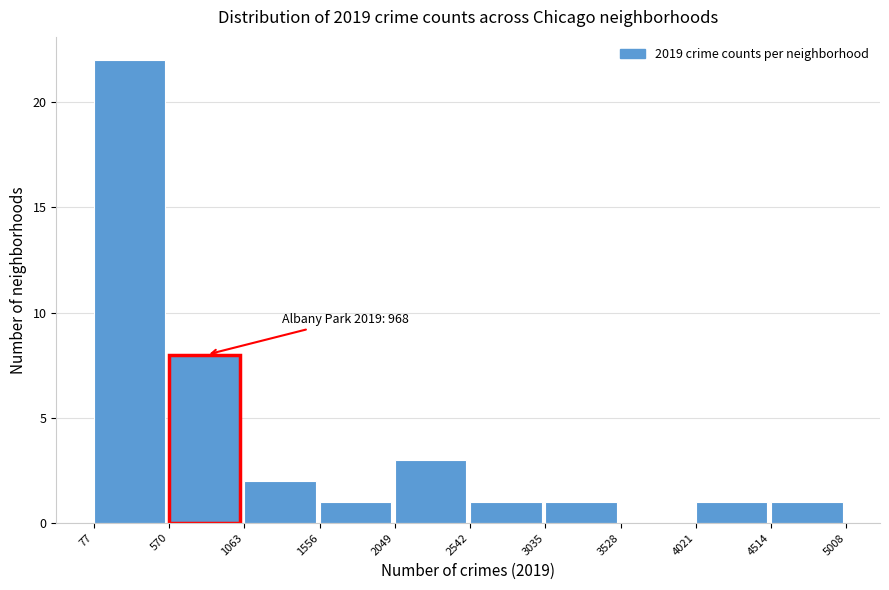

Which range on the x-axis has the tallest bar?

77 to 570